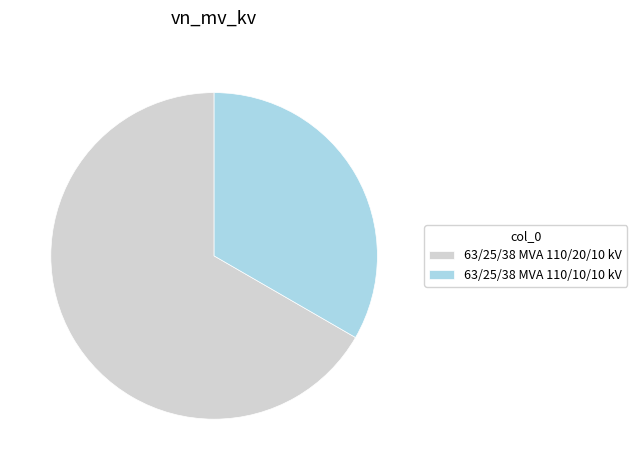

What is the smallest slice in the pie chart?

63/25/38 MVA 110/10/10 kV